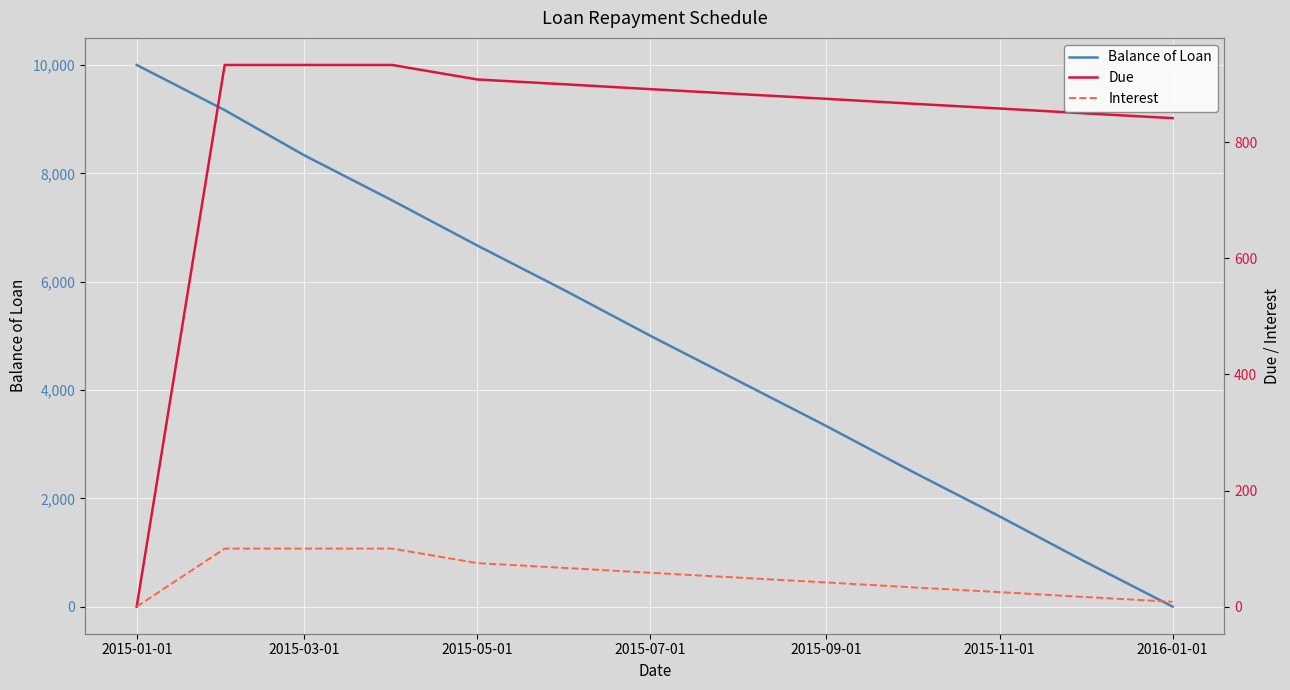

True or false: Interest and Due intersect in this chart.

False